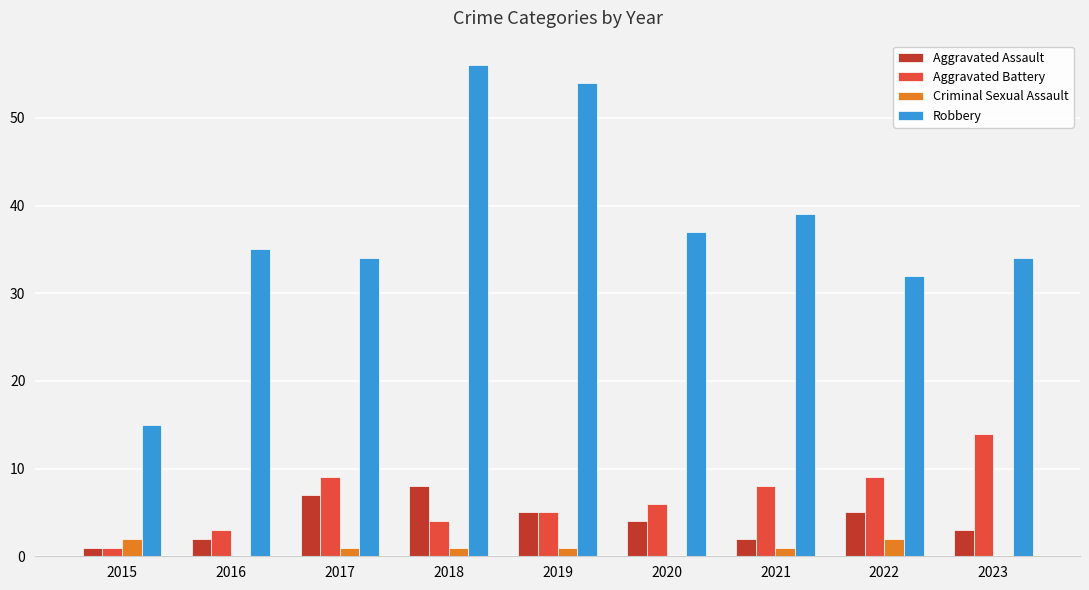

How many groups of bars are there?

9